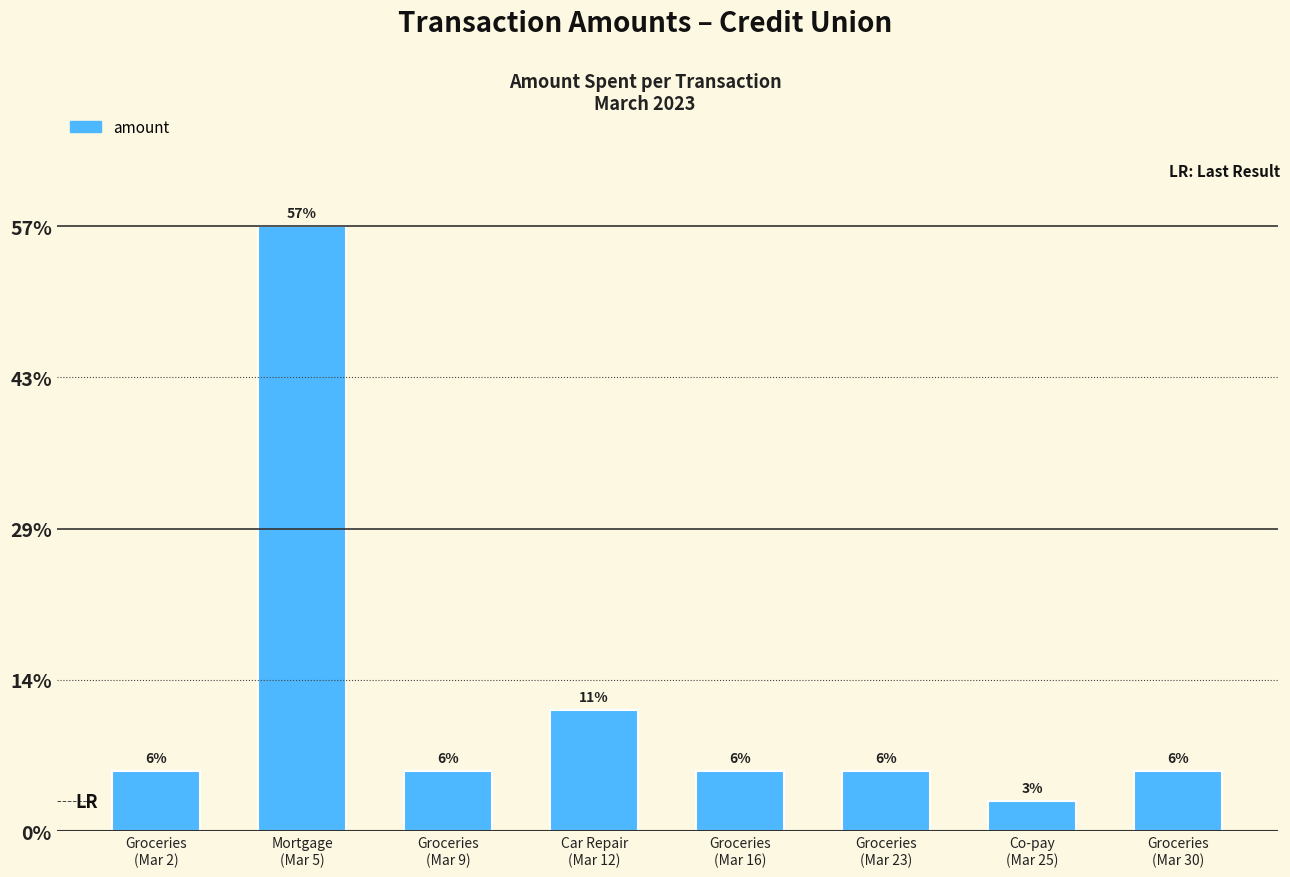

At which category does the chart reach its minimum across all series?

Co-pay
(Mar 25)